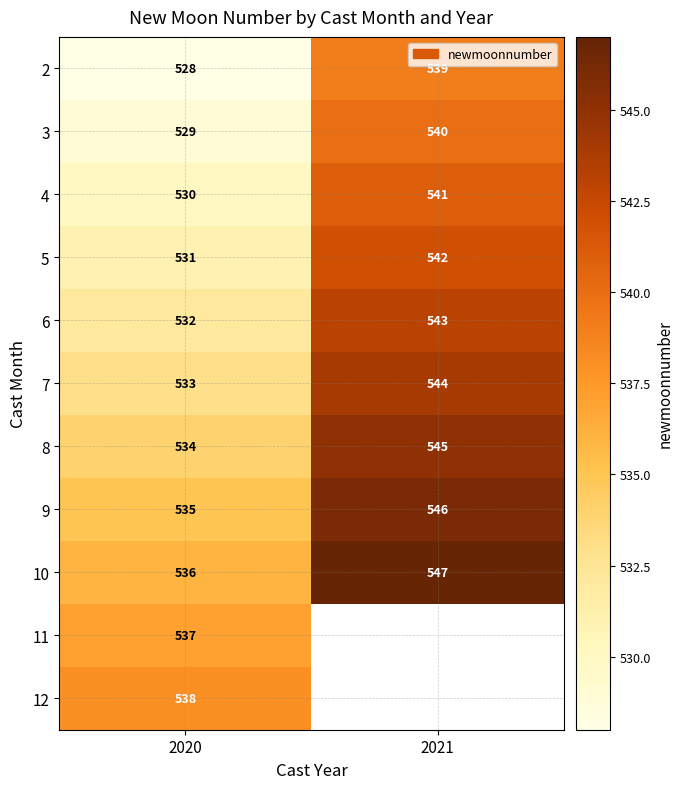

At how many categories does at least one series exceed 543?

1